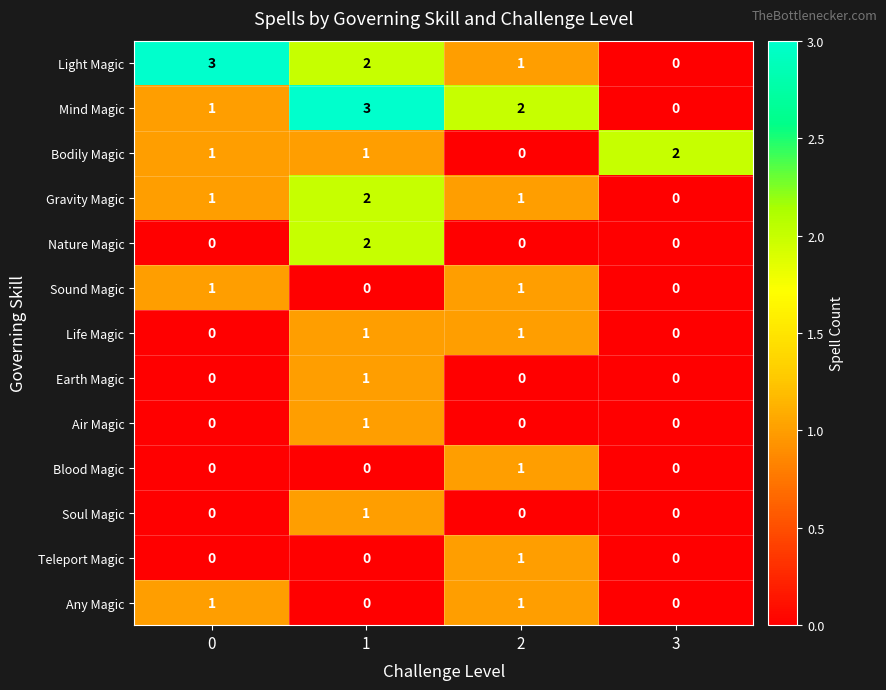

Is the value of Gravity Magic at 1 greater than the value of Sound Magic at 2?

Yes